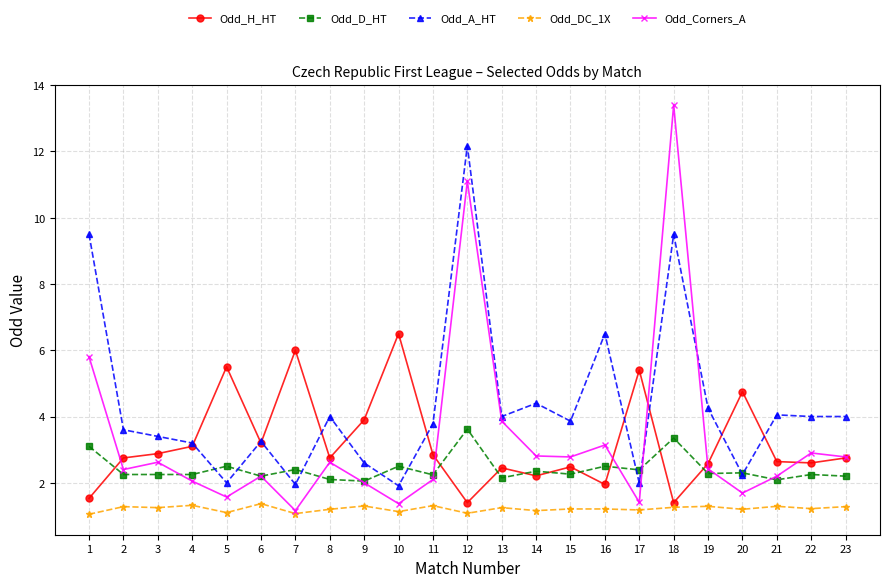

How many data points in Odd_A_HT are above 3?

17